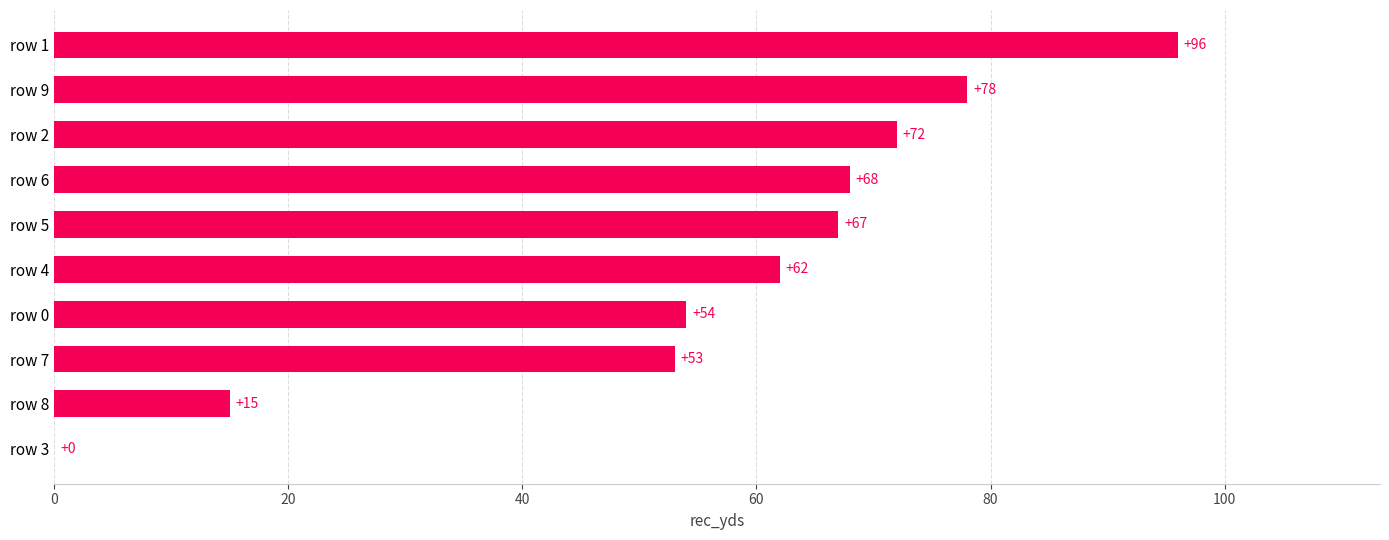

Are the bars horizontal?

Yes